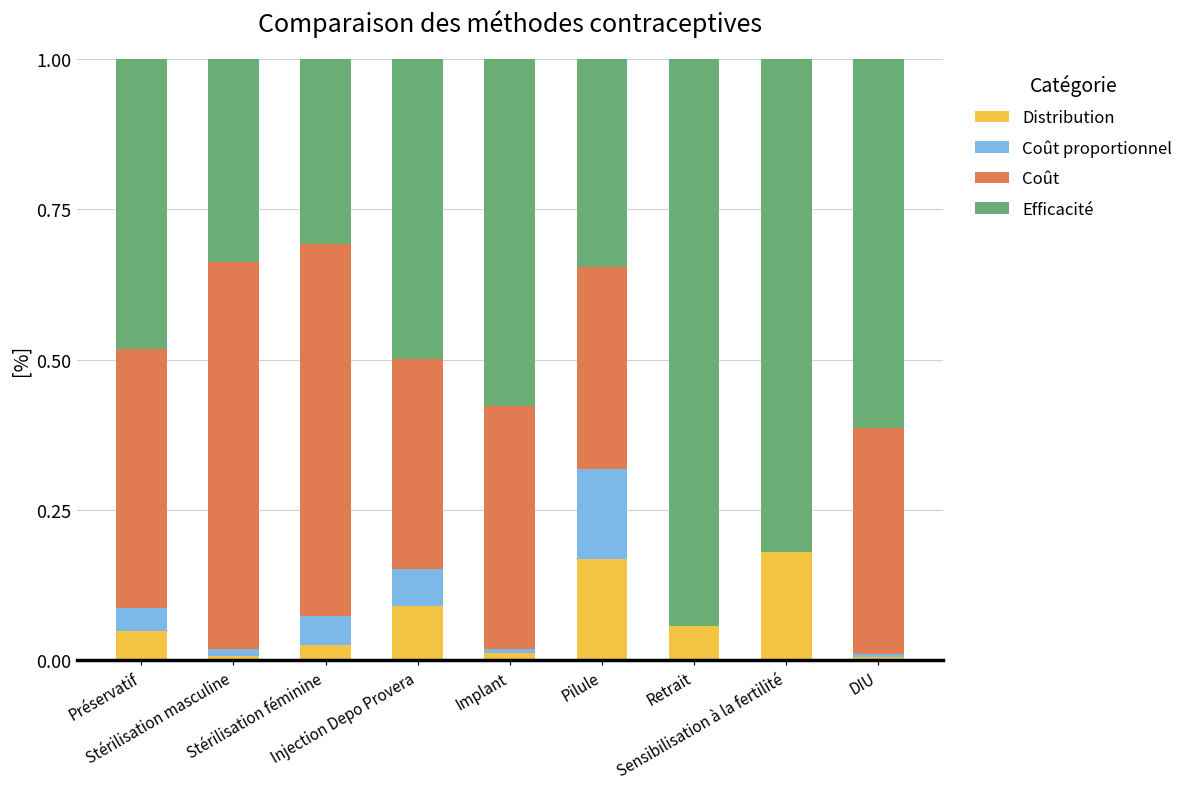

True or false: Coût proportionnel has a value of 0.0 at Implant.

False